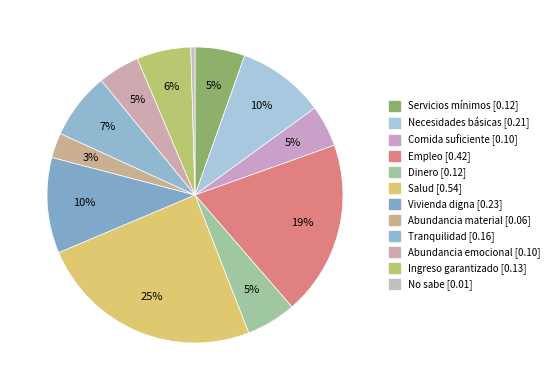

Which slice is the smallest?

No sabe